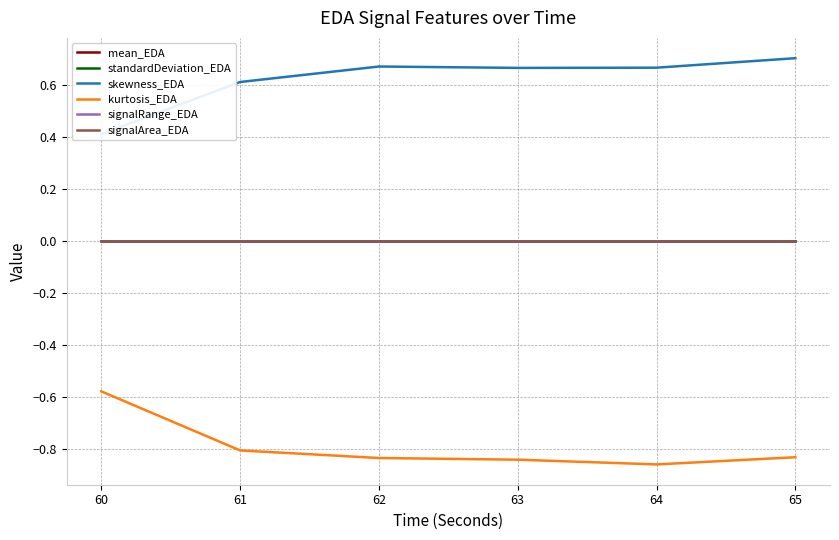

Which series has the widest spread of values?

skewness_EDA